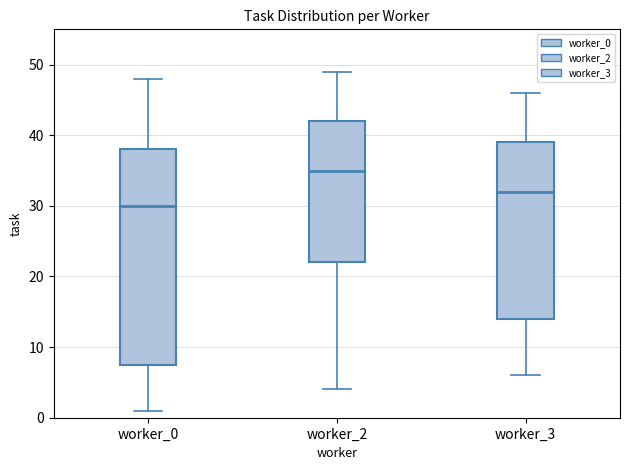

Which box's median line is the lowest?

worker_0